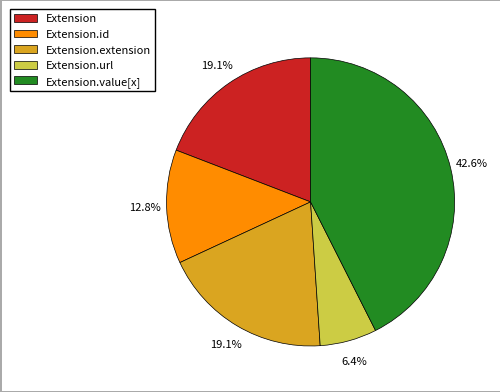

To the nearest percent, what is the difference between the largest and smallest slice percentages?

36%